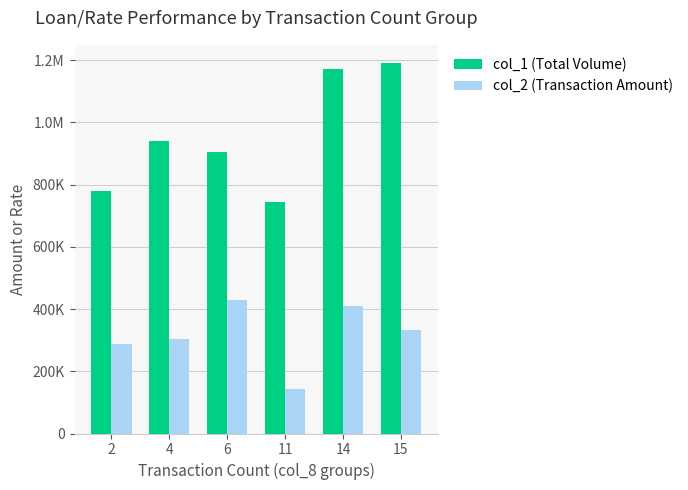

List the series in order of their overall mean, highest first.

col_1 (Total Volume), col_2 (Transaction Amount)